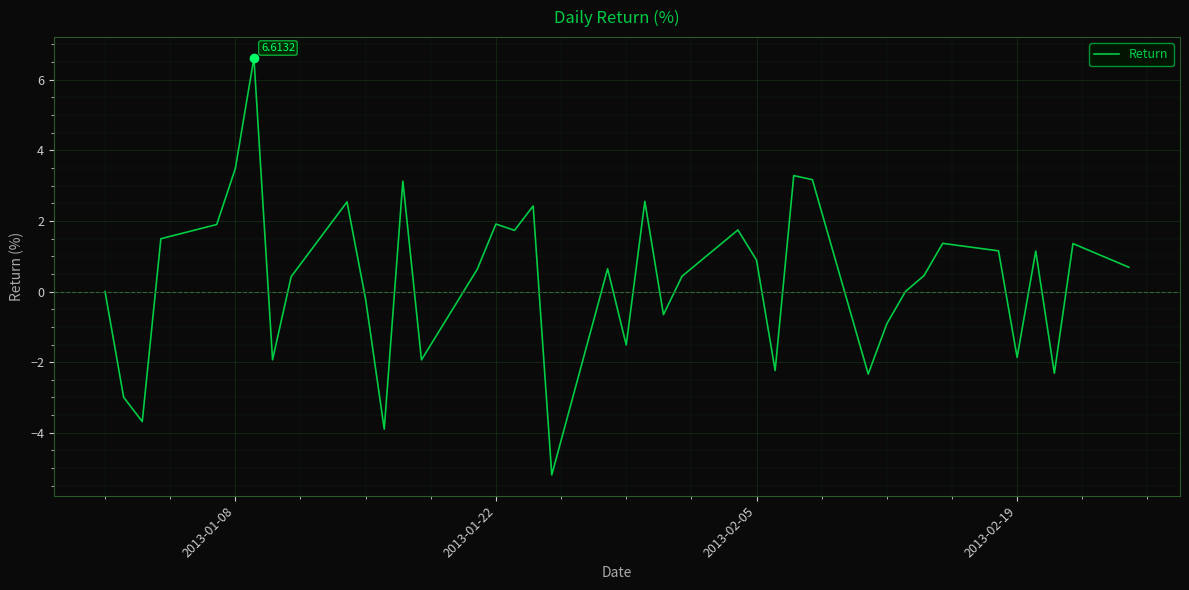

Does the chart display data point markers on the line(s)?

No